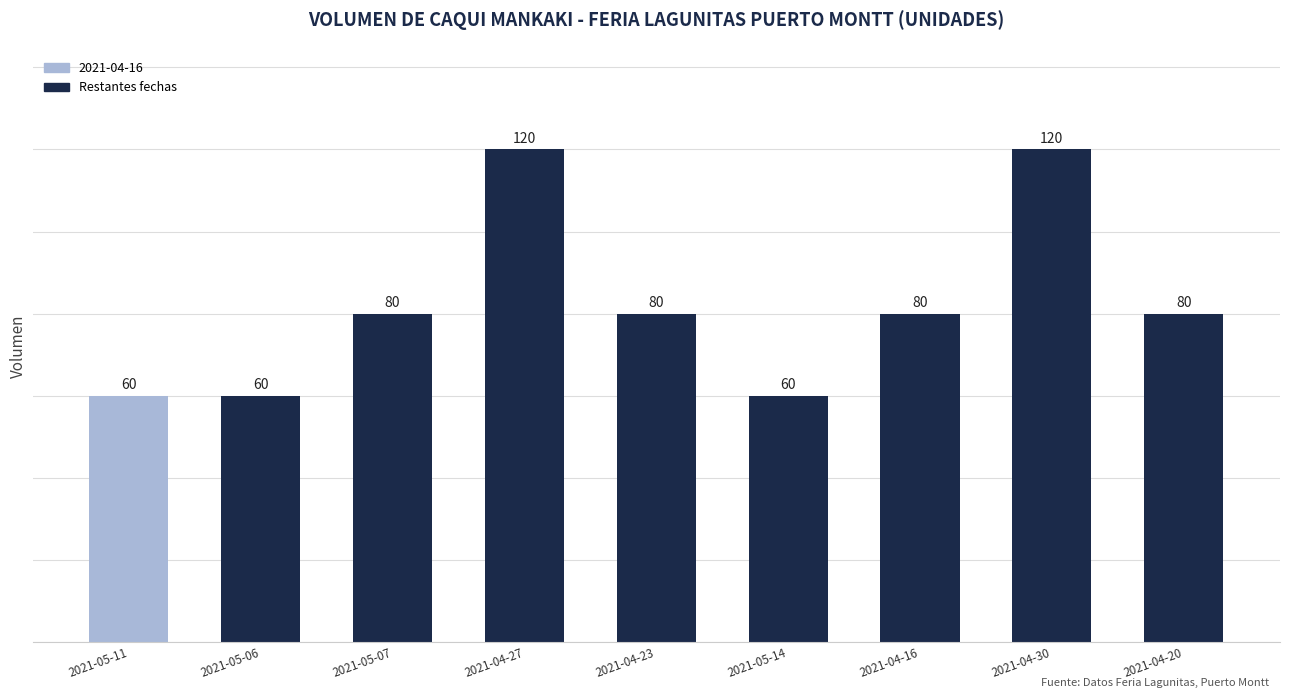

What value does the data have at 2021-04-20, to the nearest 10?

80